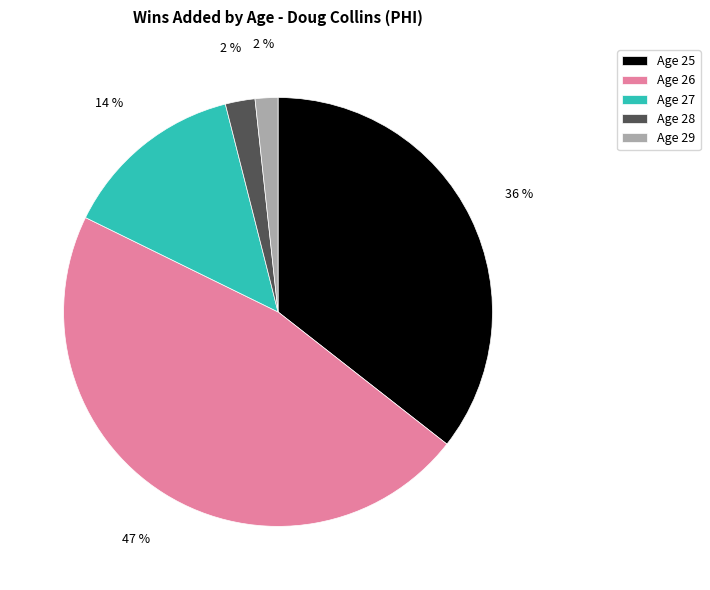

Which slice is the largest?

Age 26